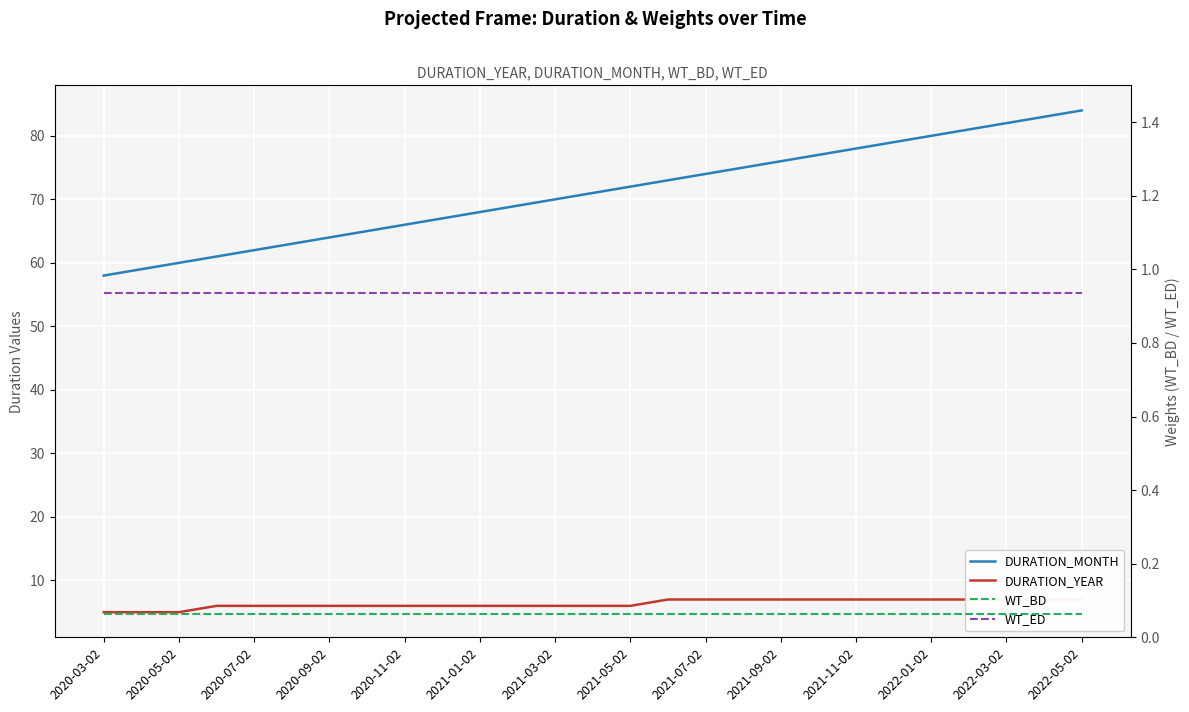

True or false: DURATION_YEAR and WT_BD intersect in this chart.

False